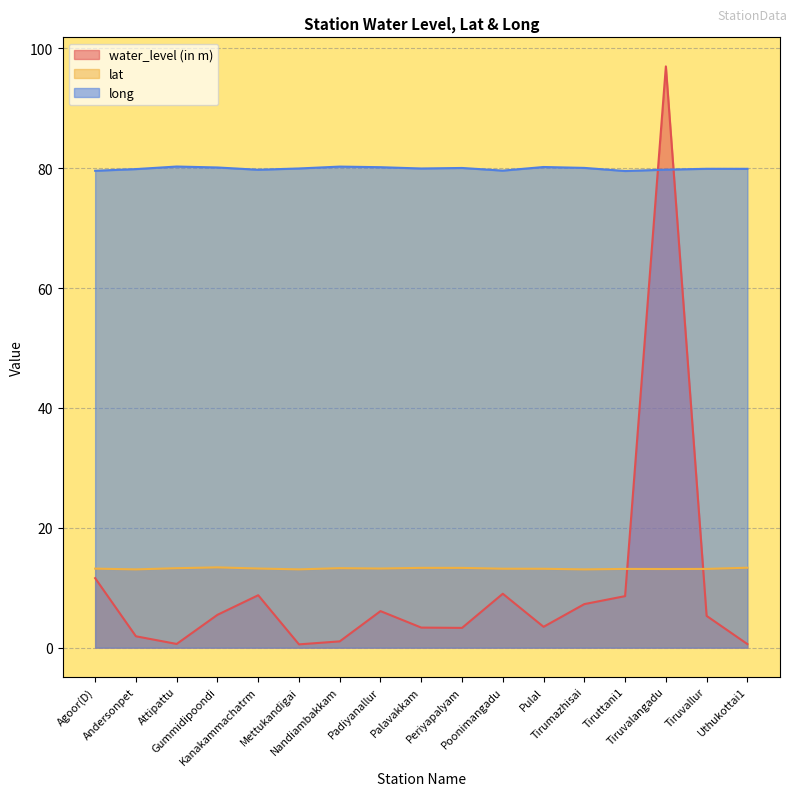

How many interior local valleys does the water_level (in m) series have?

4